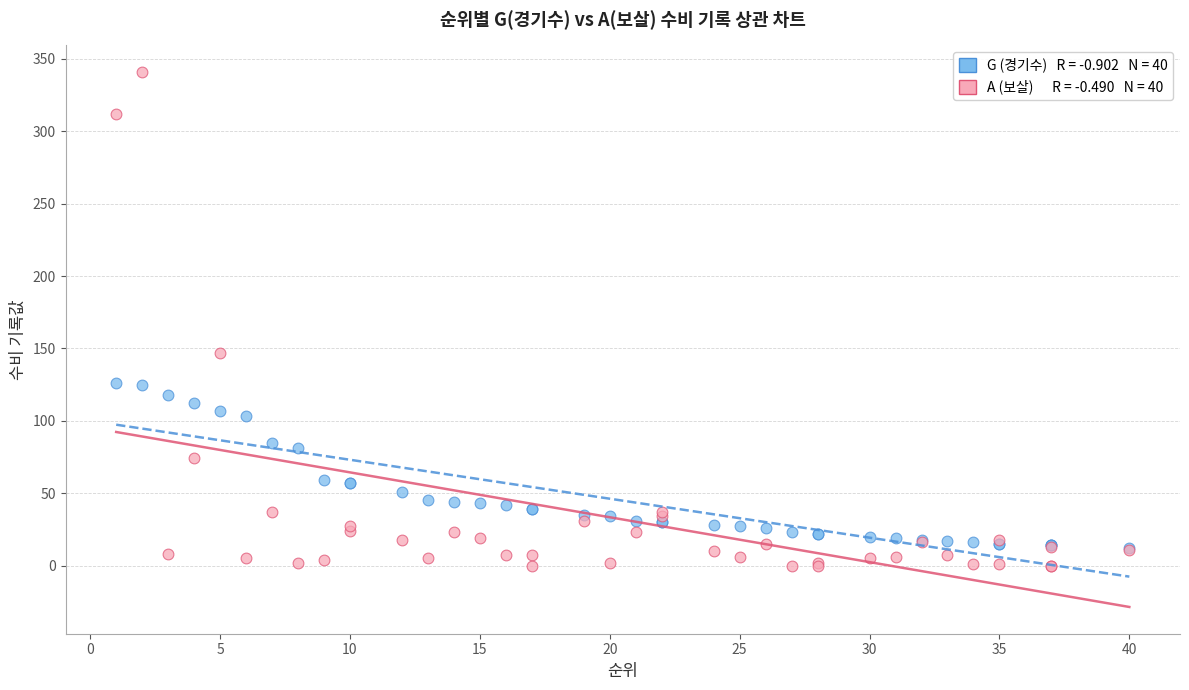

Across all series, what Y value is closest to 170?

147